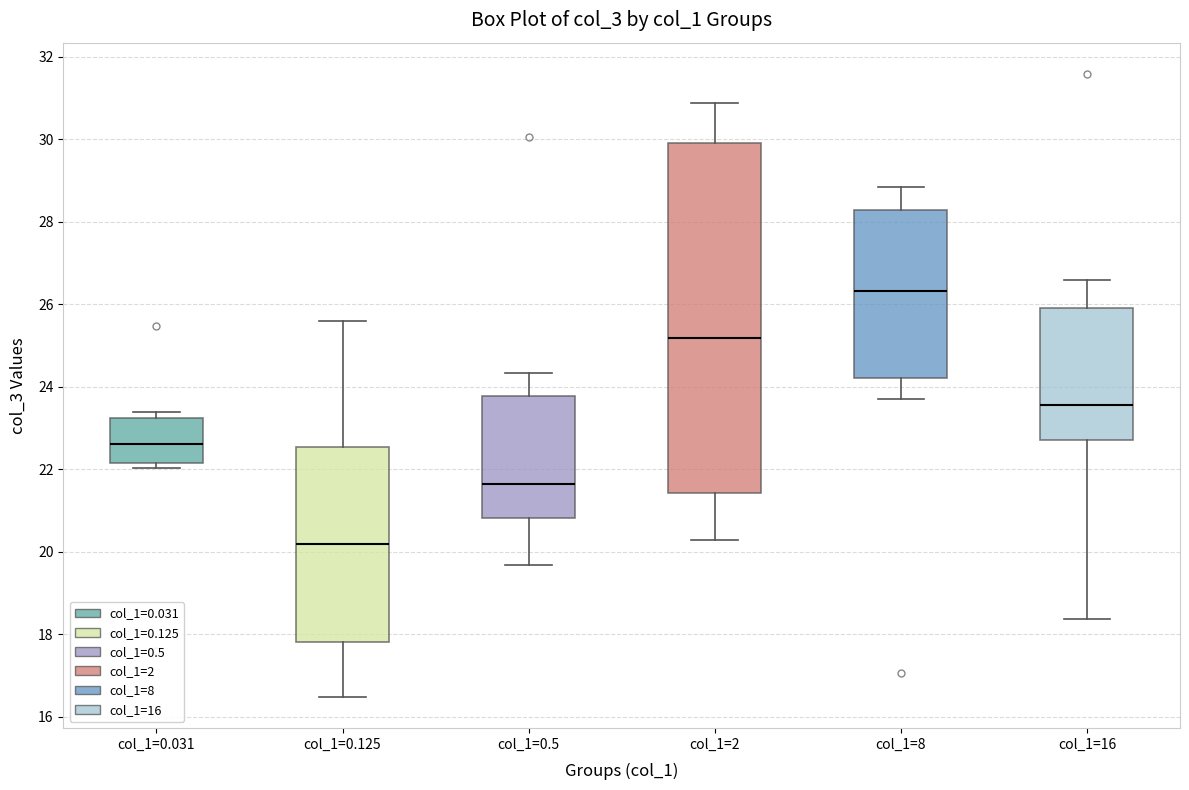

Reading left to right, read every box against the y-axis: the position of its median line, the range the box covers, and the ends of its whiskers. The values are not printed on the chart, so give them approximately, as read against the axis.

col_1=0.031: median 22.6, box 22.2 to 23.2, whiskers 22.0 to 23.4
col_1=0.125: median 20.2, box 17.8 to 22.6, whiskers 16.4 to 25.6
col_1=0.5: median 21.6, box 20.8 to 23.8, whiskers 19.6 to 24.4
col_1=2: median 25.2, box 21.4 to 30.0, whiskers 20.2 to 30.8
col_1=8: median 26.4, box 24.2 to 28.2, whiskers 23.6 to 28.8
col_1=16: median 23.6, box 22.8 to 26.0, whiskers 18.4 to 26.6